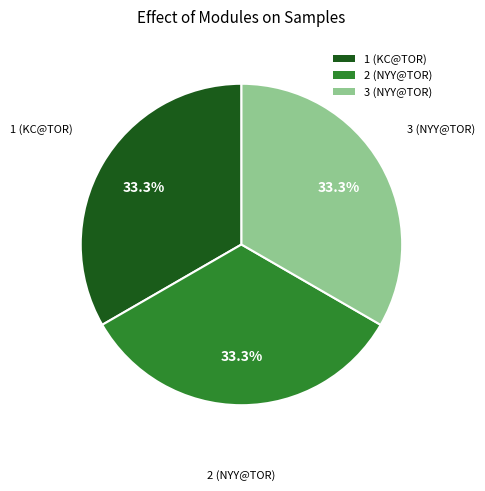

What is the ratio of the value at 3 (NYY@TOR) to the value at 2 (NYY@TOR)?

1.0